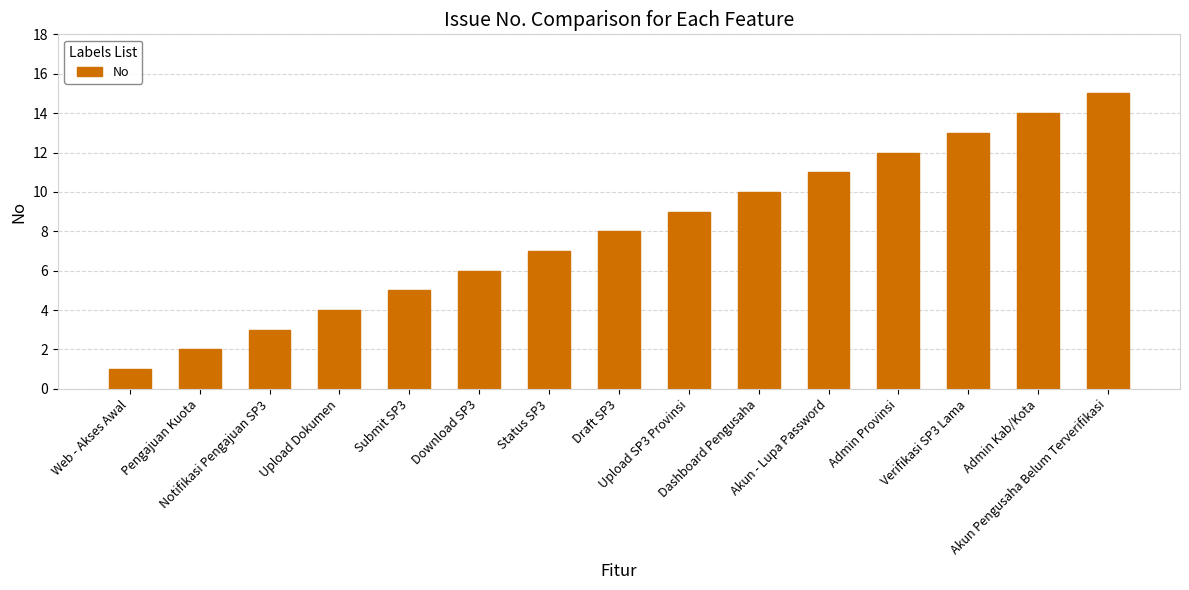

Does the chart contain any negative values?

No